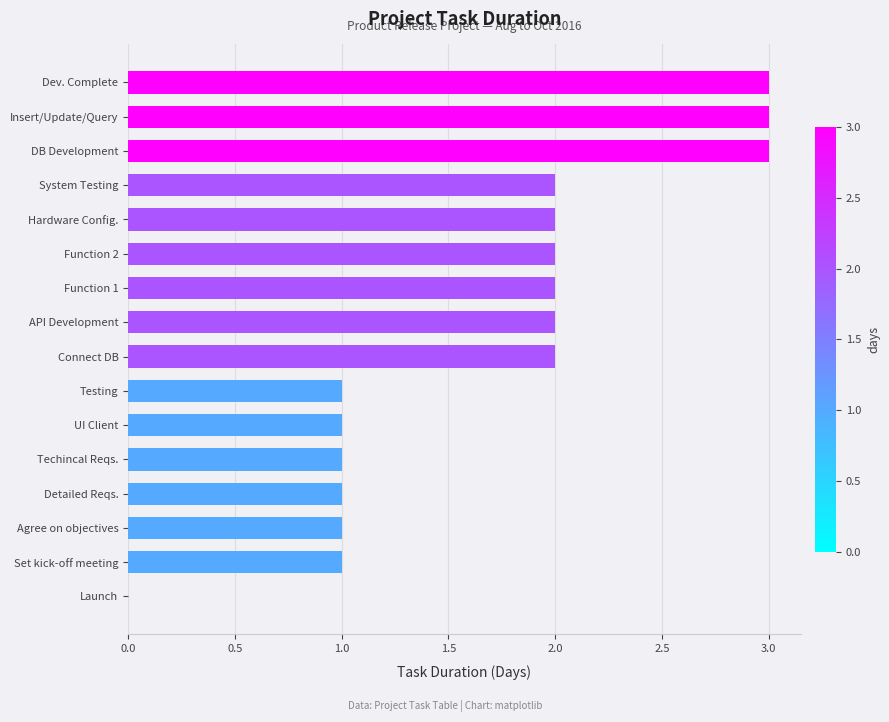

The chart shows a value of 0 at Launch. True or false?

True